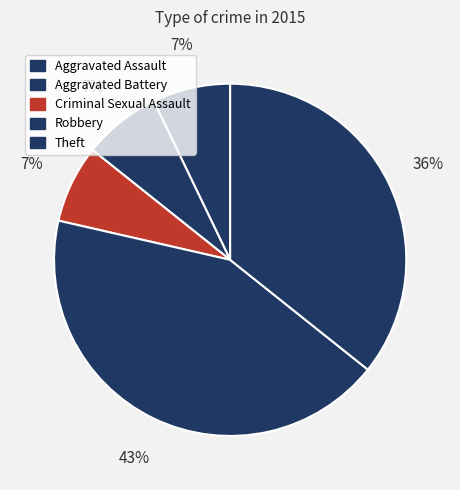

How many slices are in this pie chart?

5